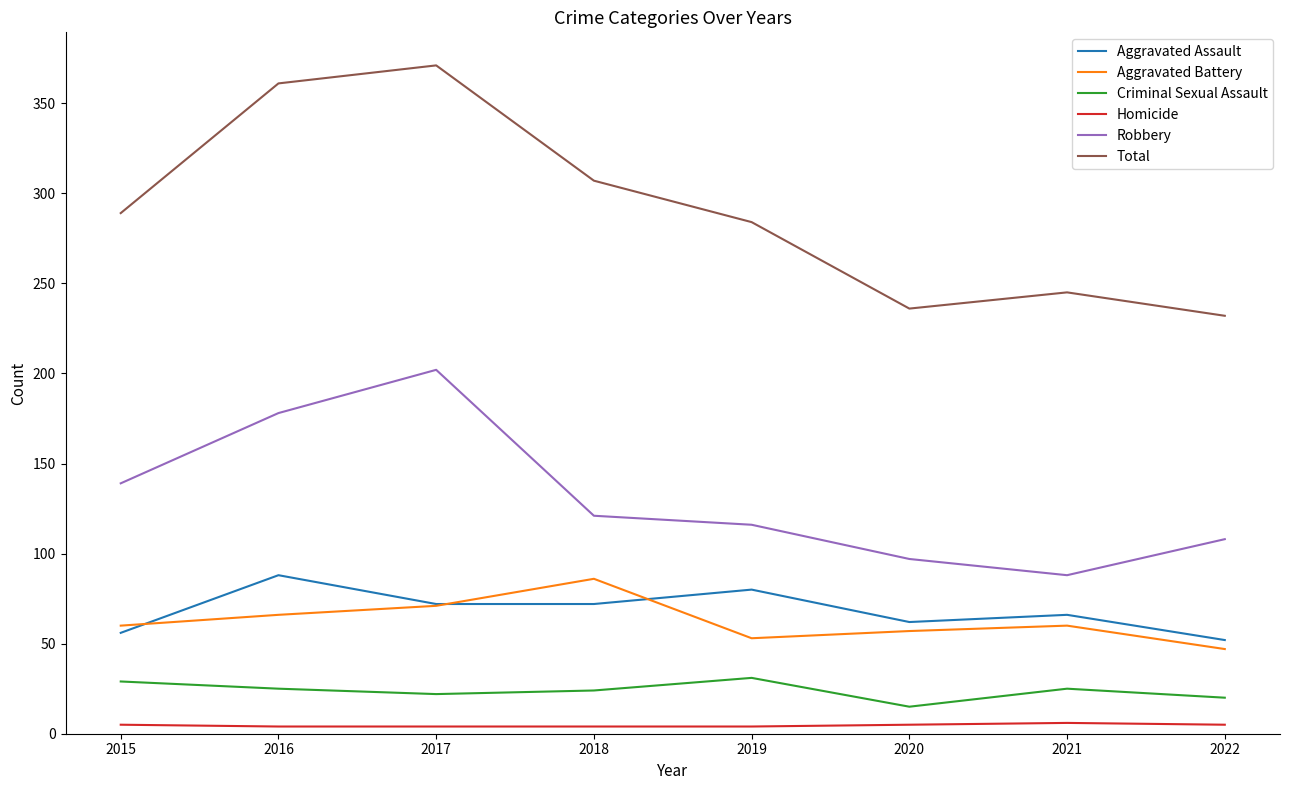

Is it true that Total equals 361 at 2016?

True